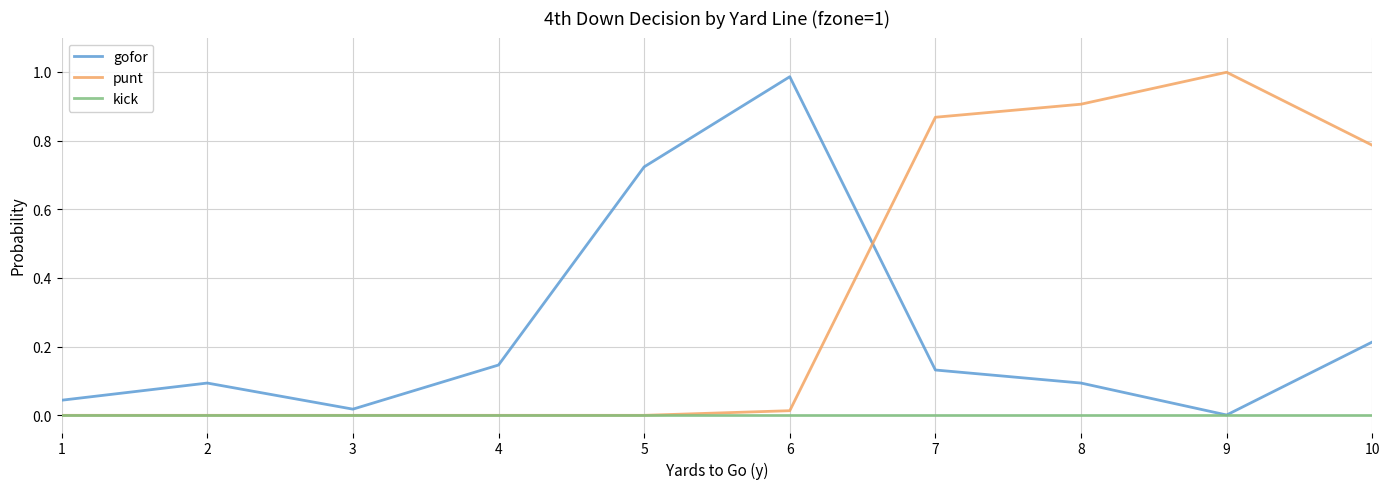

The value of punt at 10 is 0.5. True or false?

False